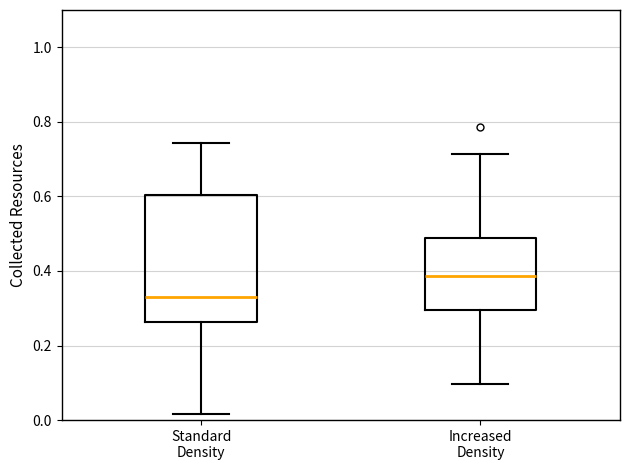

Which box is the tallest, from its lower edge to its upper edge?

Standard Density